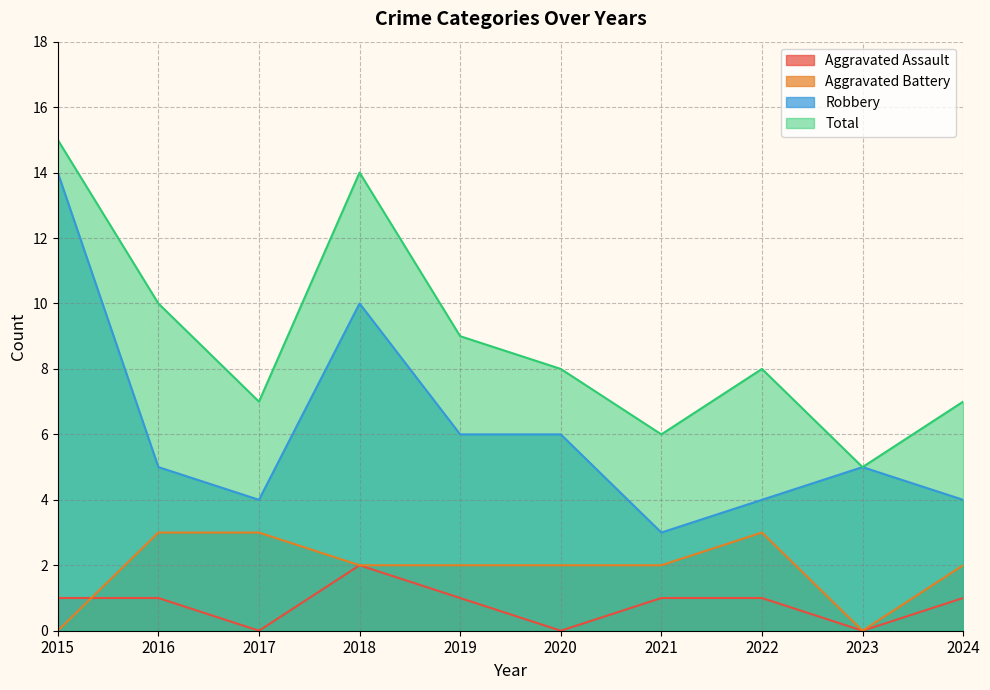

At which category is the sum across all series the highest?

2015